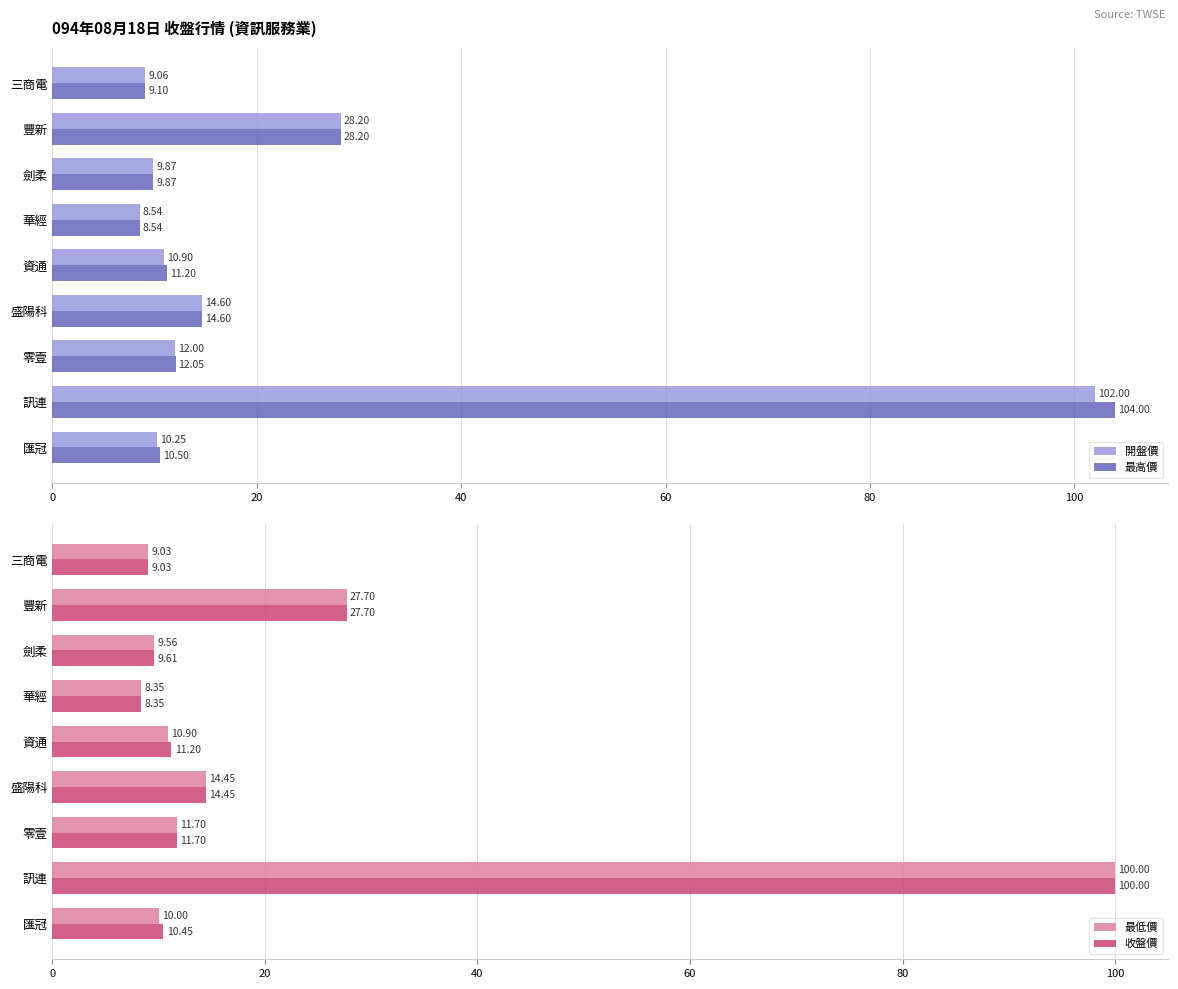

True or false: 最低價 has a value of 6.1 at 盛陽科.

False